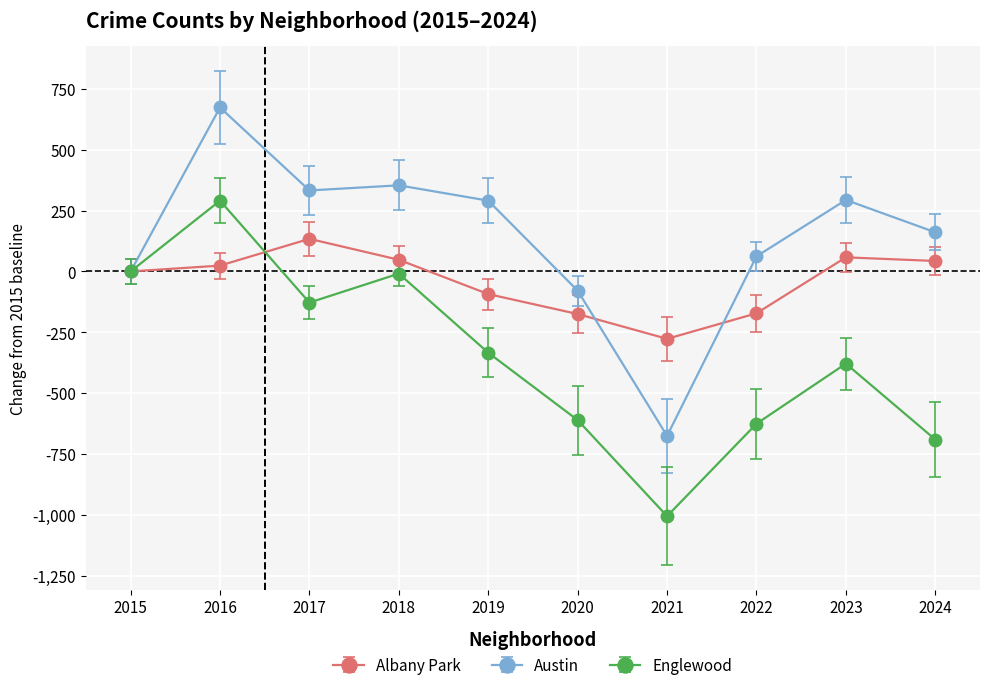

What is the spread (max minus min) of values at 2019?

625